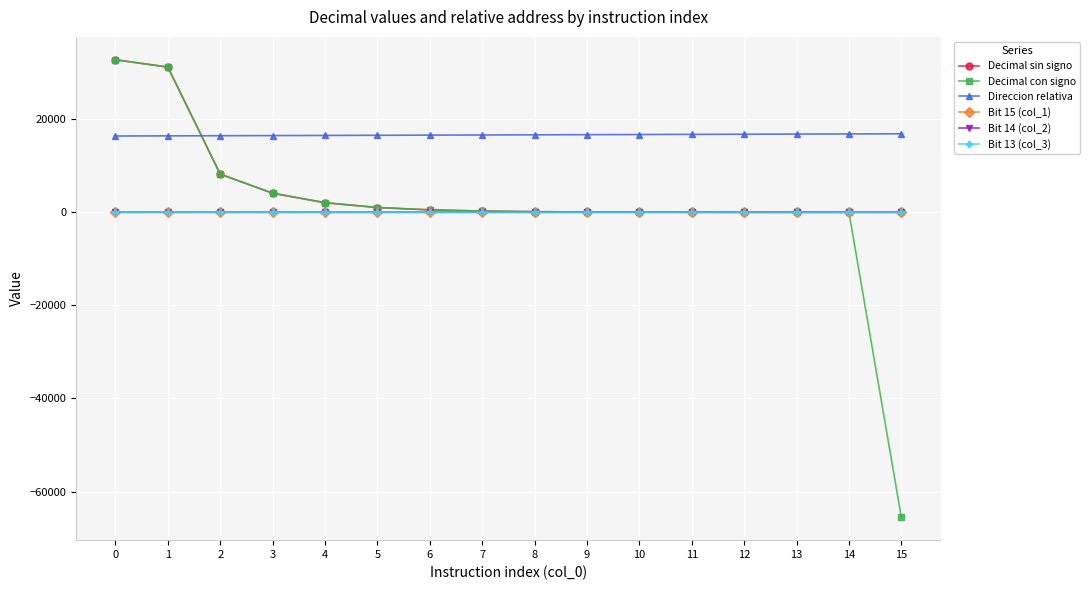

What is the greatest value displayed?

32768